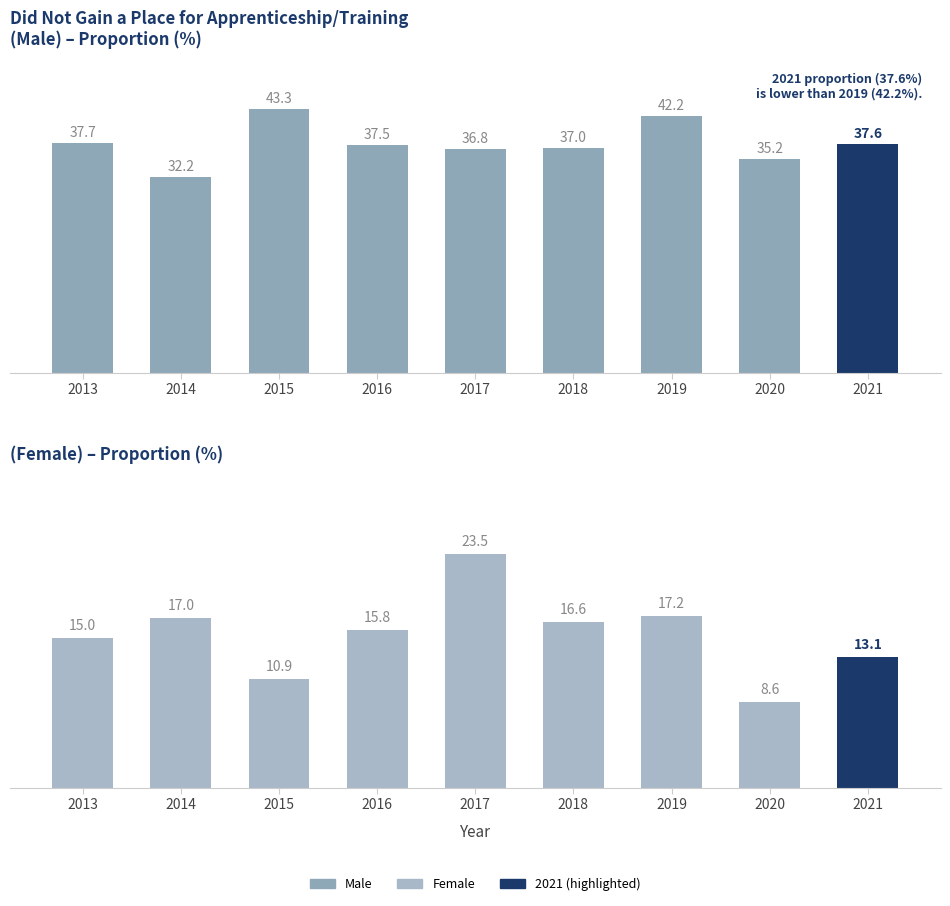

At how many categories does at least one series exceed 8?

9